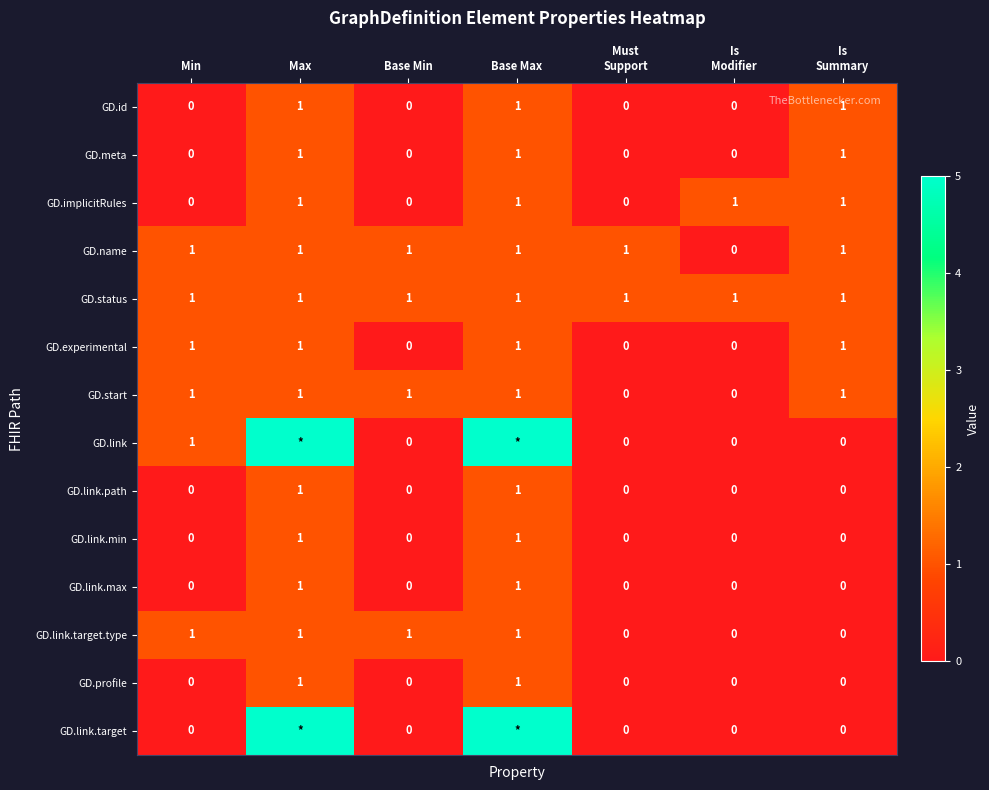

Count the number of data series in this chart.

14